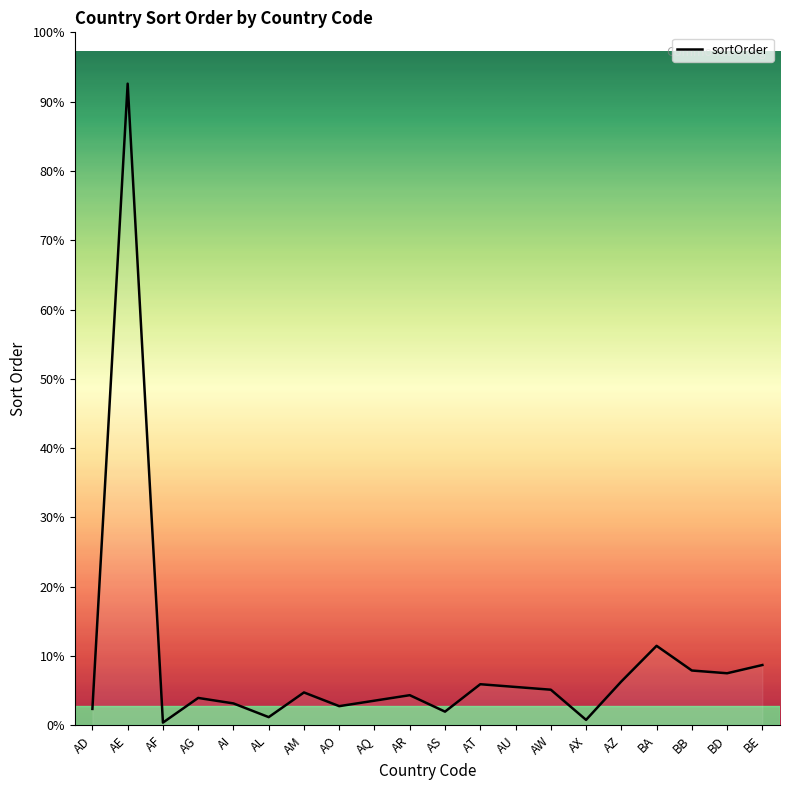

Does the chart display data point markers on the line(s)?

No